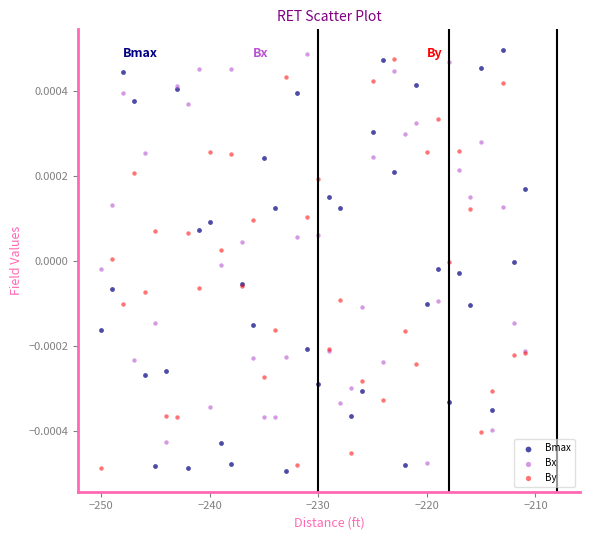

What is the X range (max minus min) for the scatter plot?

39.0